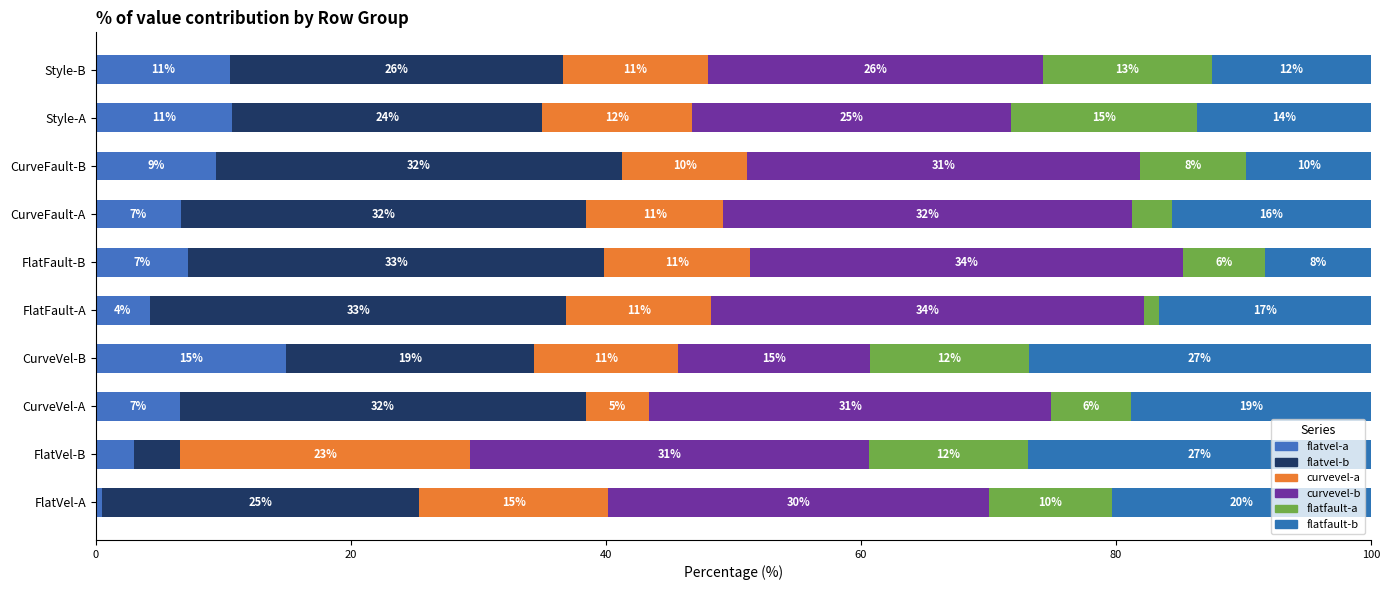

What is the difference between the maximum and minimum values in the curvevel-a series?

17.8